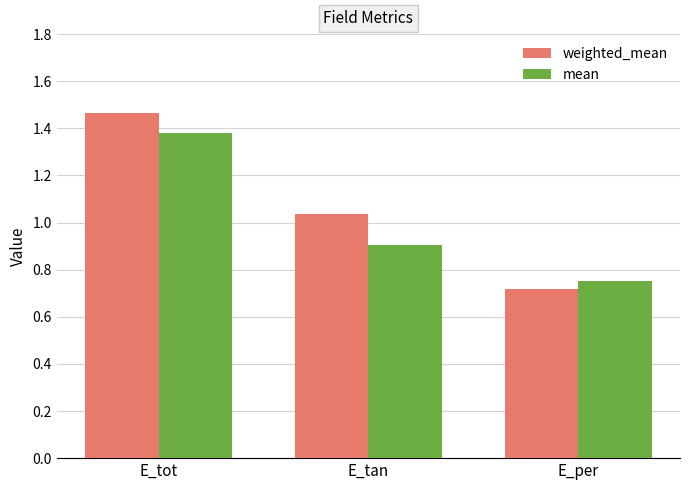

What position from the right is E_tot?

3